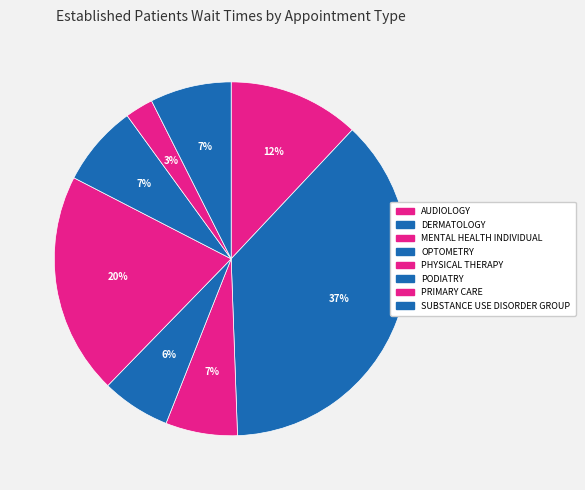

What percentage is the MENTAL HEALTH INDIVIDUAL slice, to the nearest percent?

7%